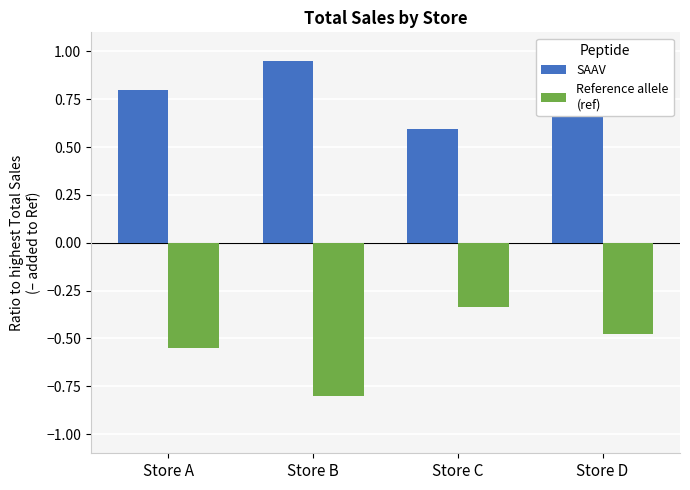

What is the difference between the highest and lowest values at Store D?

1.2